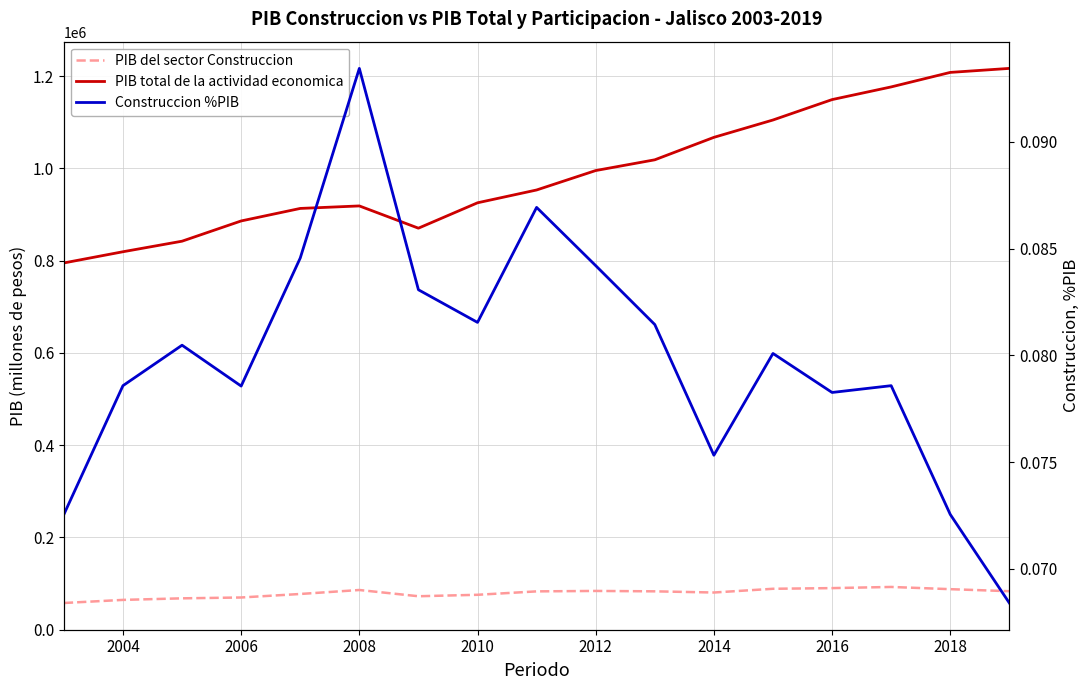

How many data points does each series have?

17